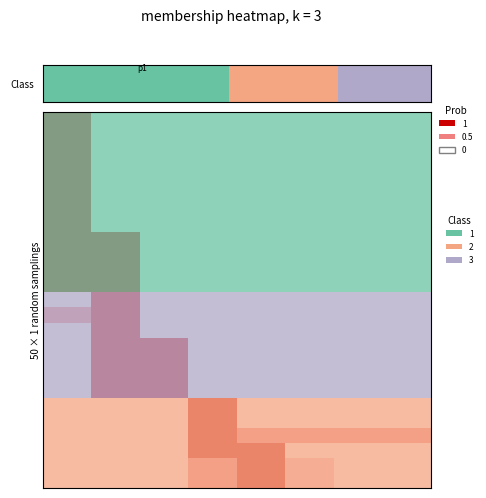

How many categories are shown in the chart?

8